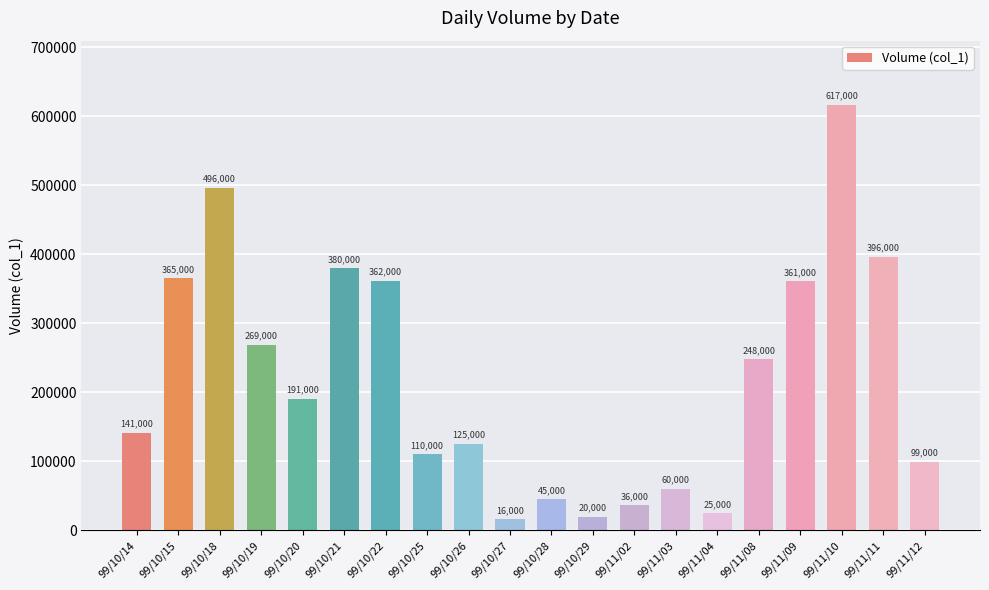

What is the sum of the values at 99/11/03 and 99/10/27?

76000